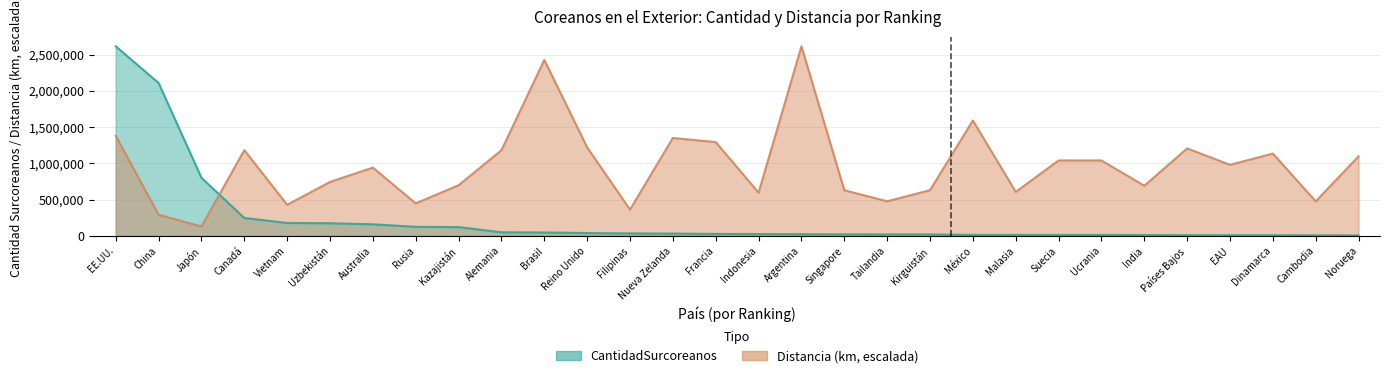

In Distancia, how many points are higher than both neighbors (excluding endpoints)?

9